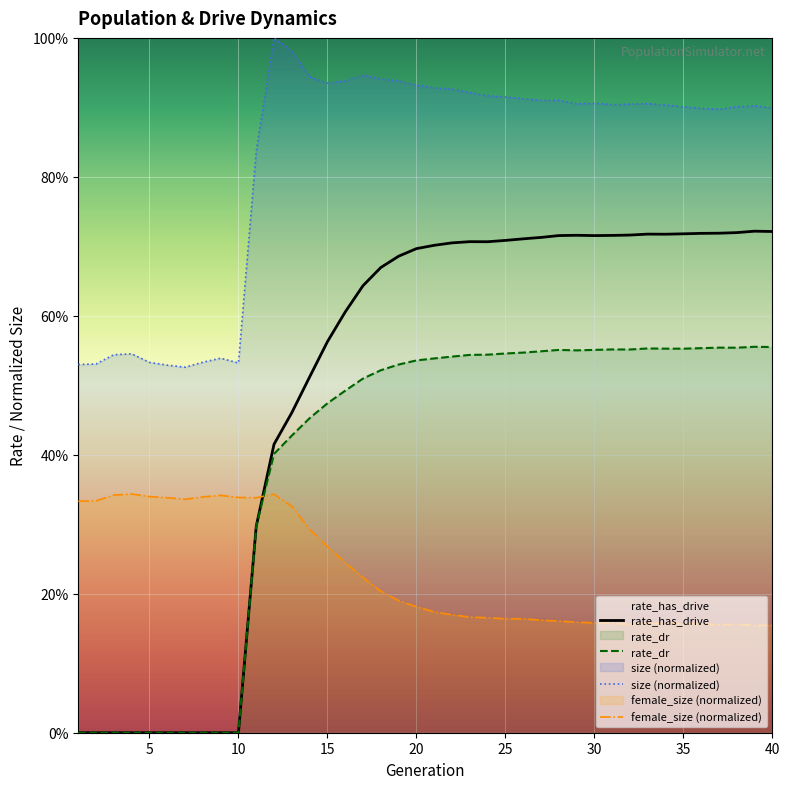

The size series shows 0.7 at 5. True or false?

False